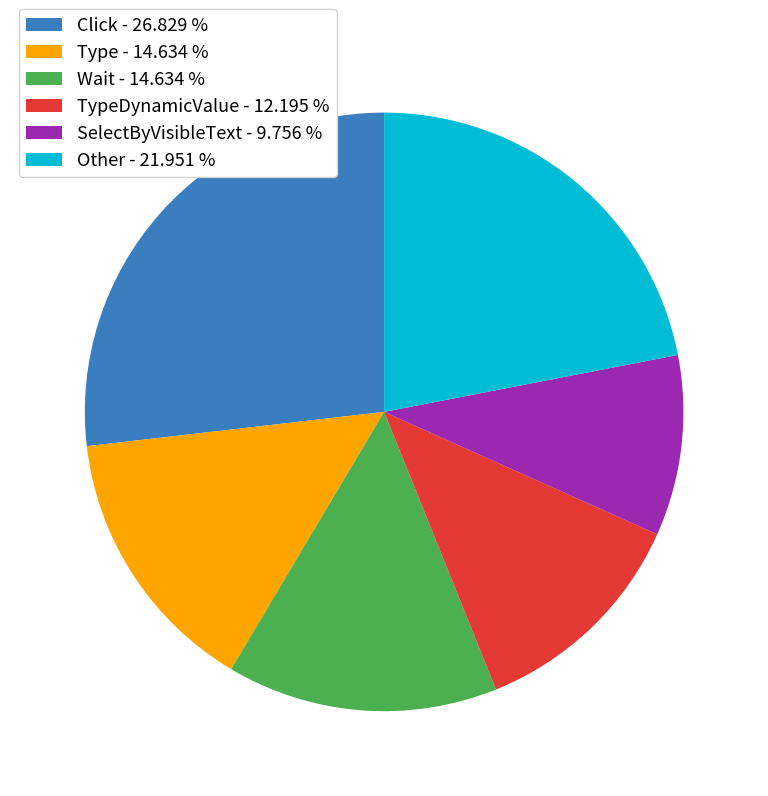

What is the ratio of the value at Other - 21.951 % to the value at Click - 26.829 %?

0.8